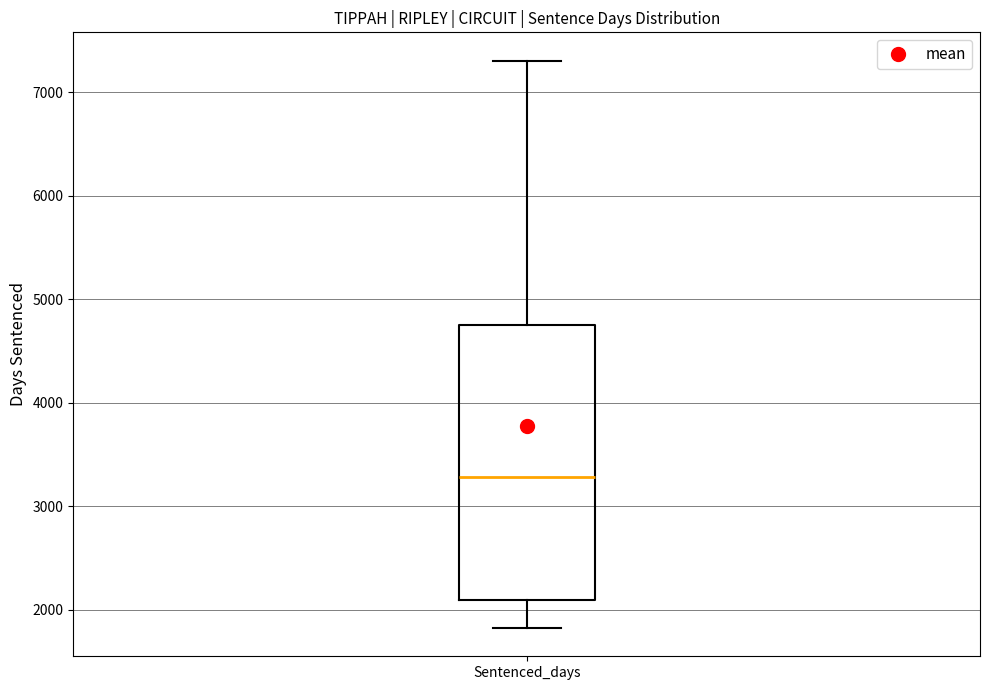

Read this box plot against the y-axis: the position of the median line, the range covered by the box, and the ends of both whiskers. The values are not printed on the chart, so give them approximately, as read against the axis.

median 3300, box 2100 to 4700, whiskers 1800 to 7300